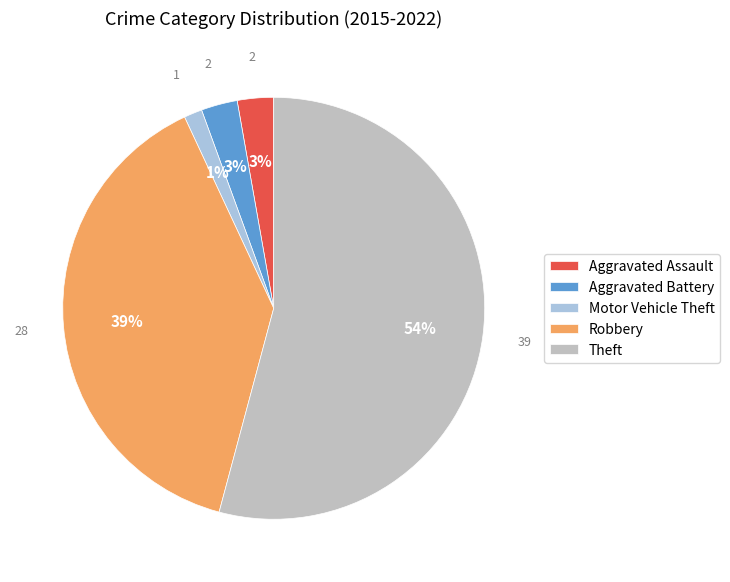

What percentage do Robbery and Aggravated Assault together represent?

41.7%